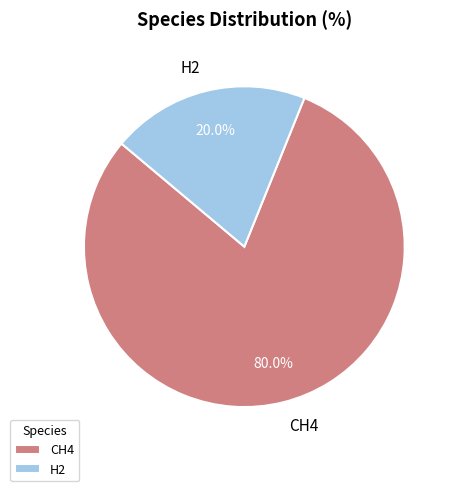

What is the largest slice in the pie chart?

CH4